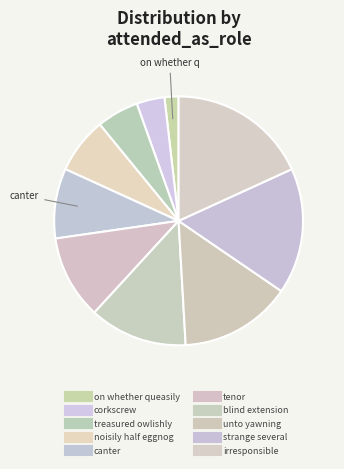

How many slices are in this pie chart?

10